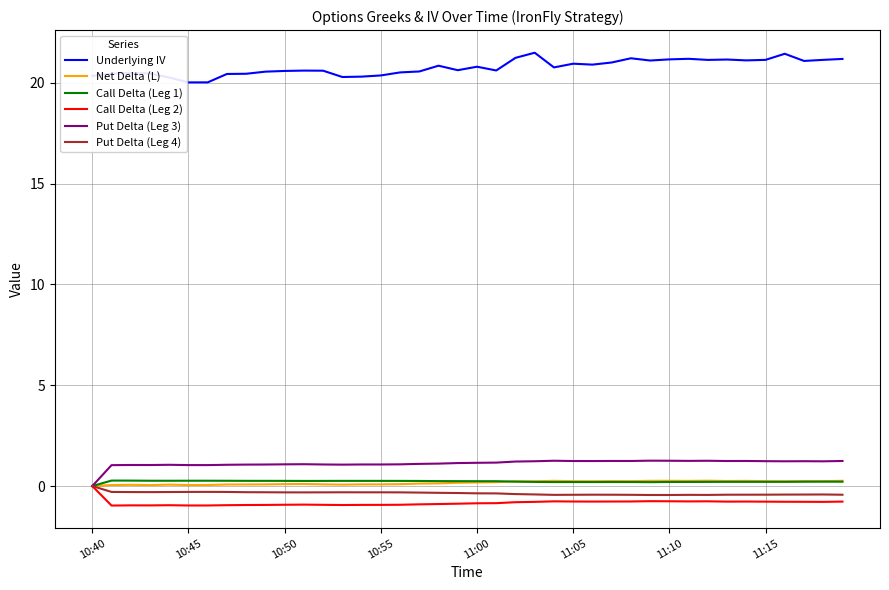

What is the highest value of the Put Delta (Leg 3) series?

1.3